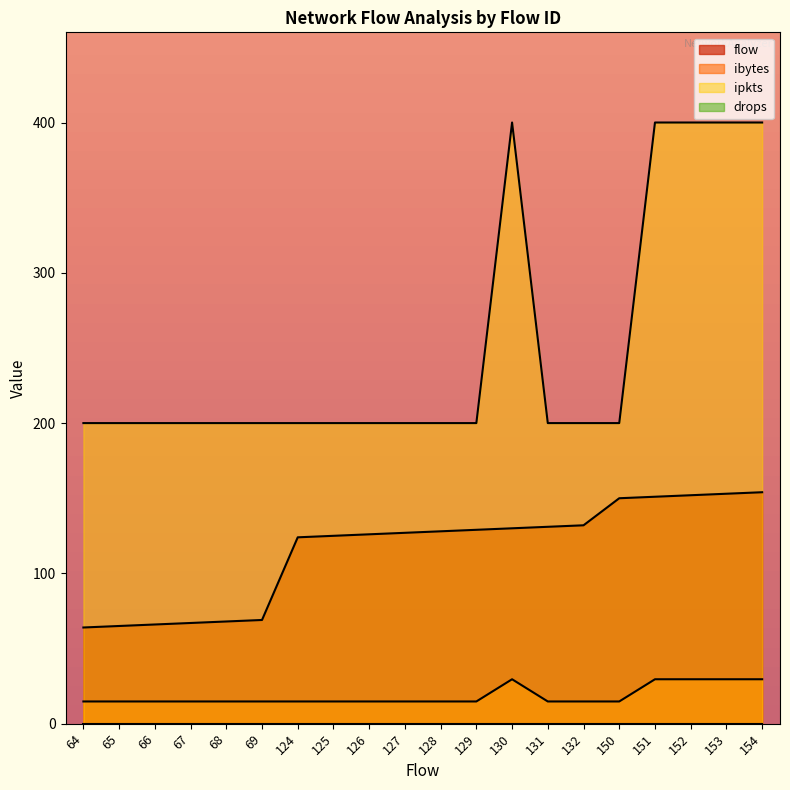

What is the greatest value displayed?

400.0